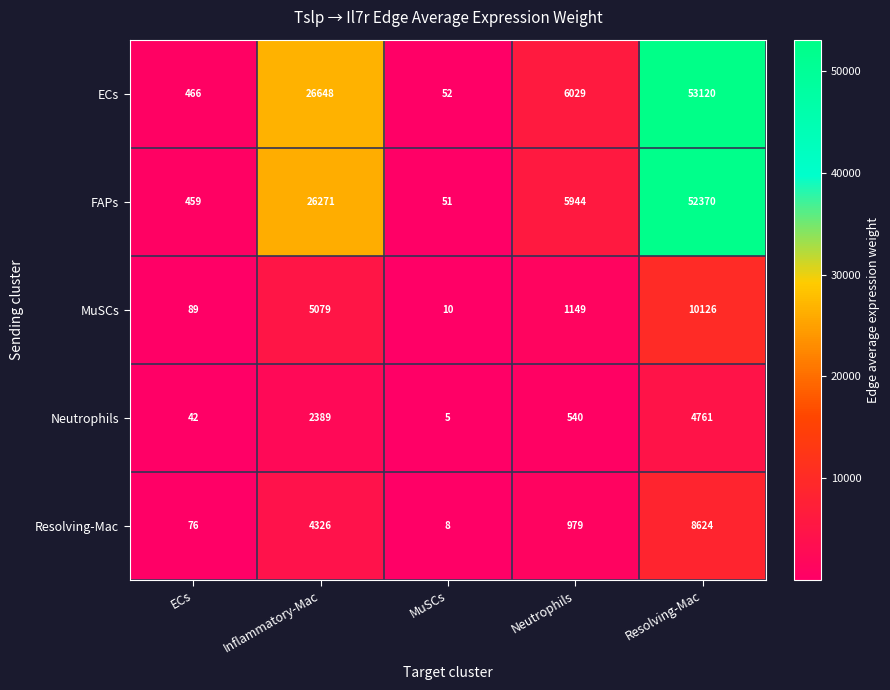

Which series changed the most between Neutrophils and Resolving-Mac?

ECs